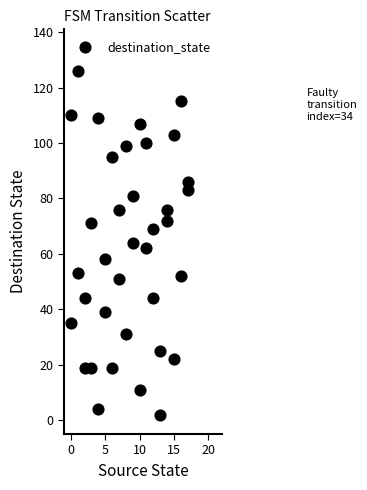

What is the range of X values (max minus min)?

17